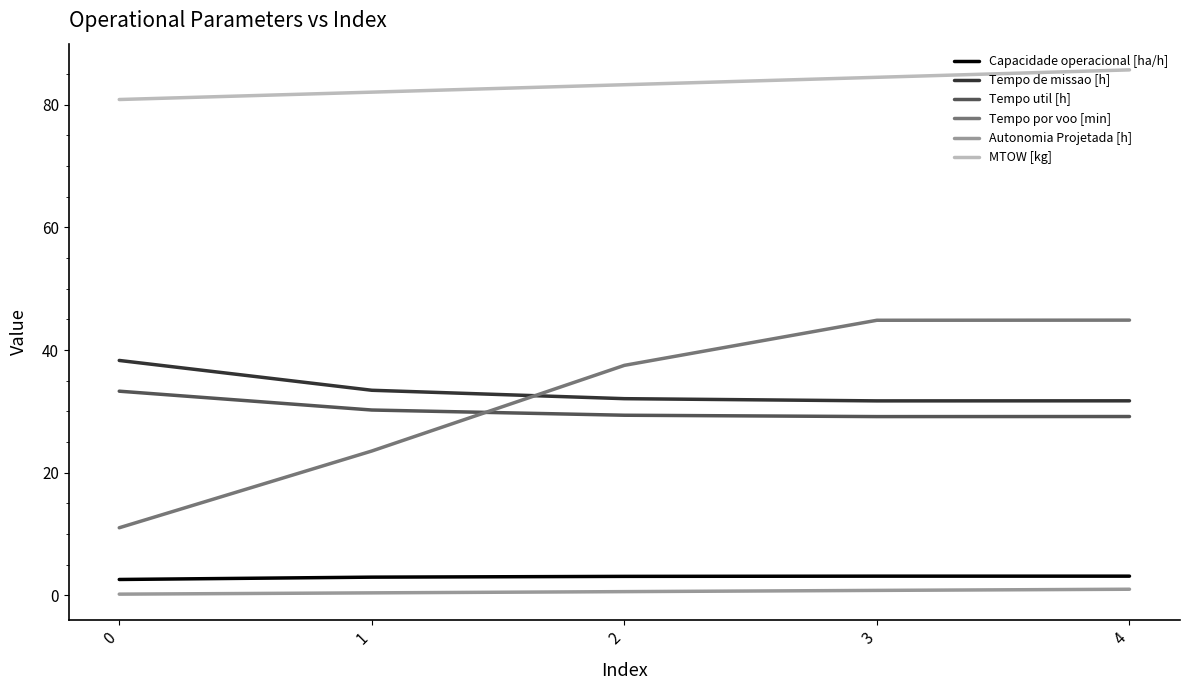

True or false: MTOW [kg] has more than 0 interior local peaks.

False